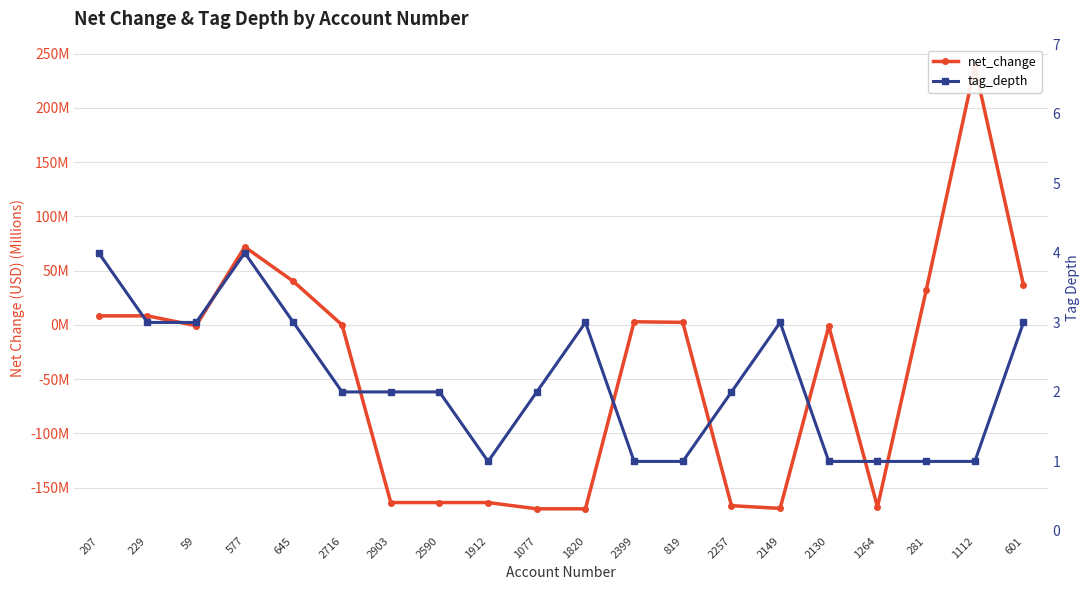

What is the maximum value shown in the chart?

238.1